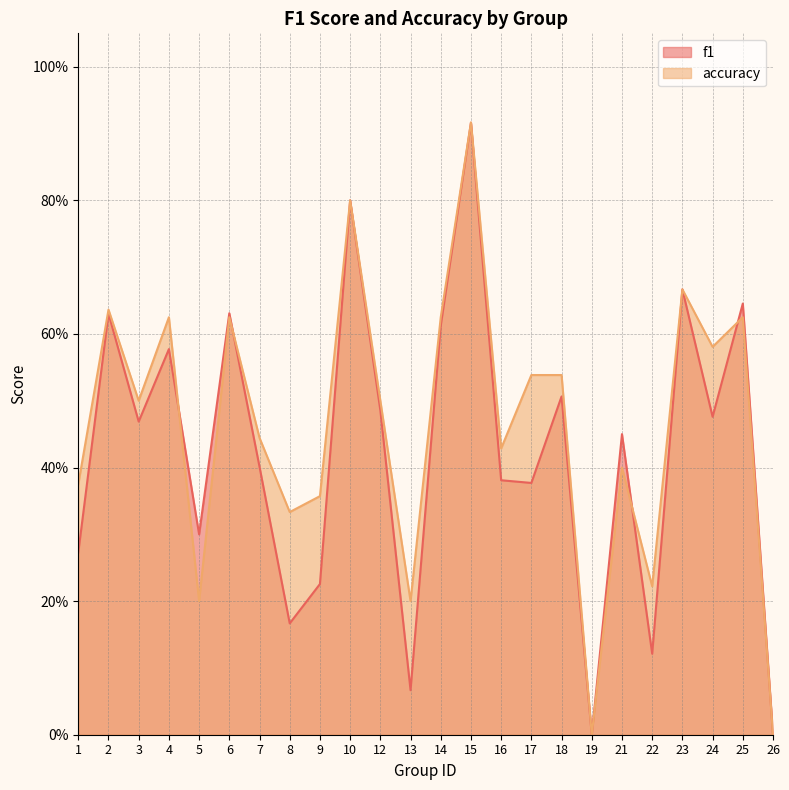

What is the sum of the accuracy values at 16 and 10?

1.2